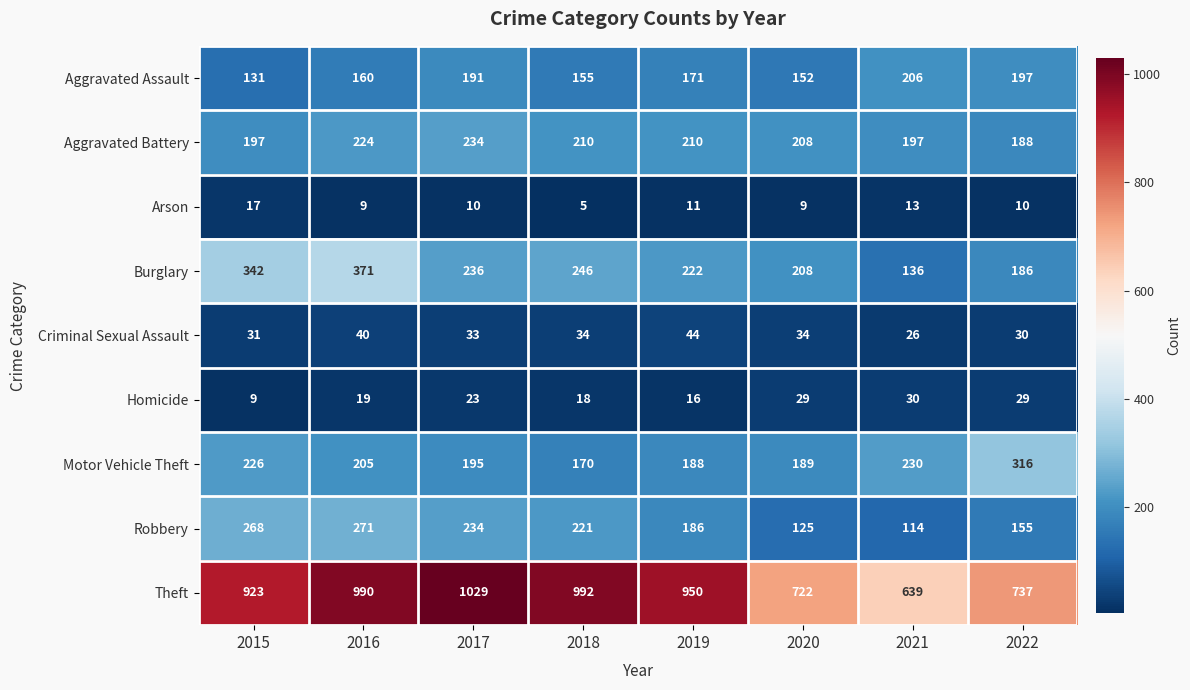

What is the spread (max minus min) of values at 2018?

987